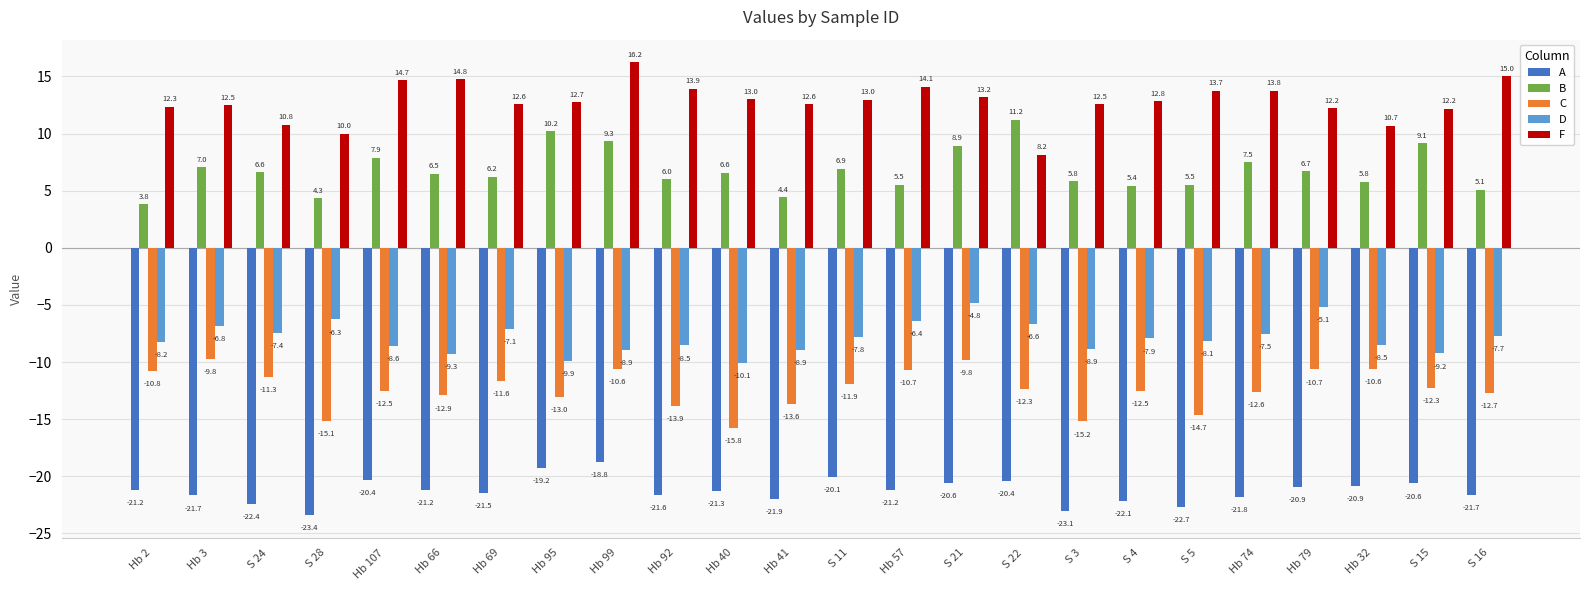

Which series has the largest total across all categories?

F